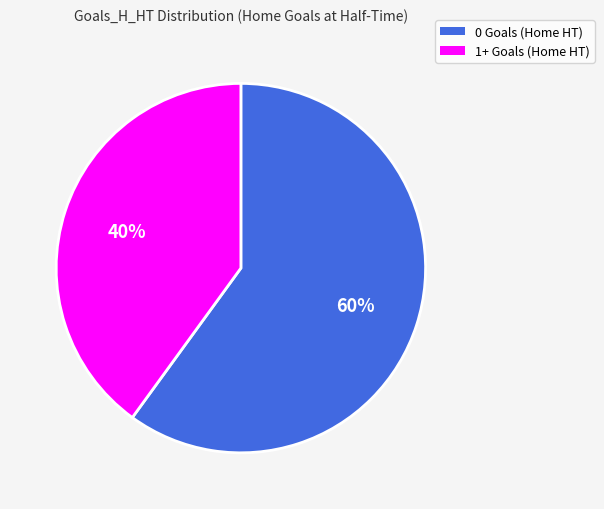

Rank the categories by value from lowest to highest.

1+ Goals (Home HT), 0 Goals (Home HT)